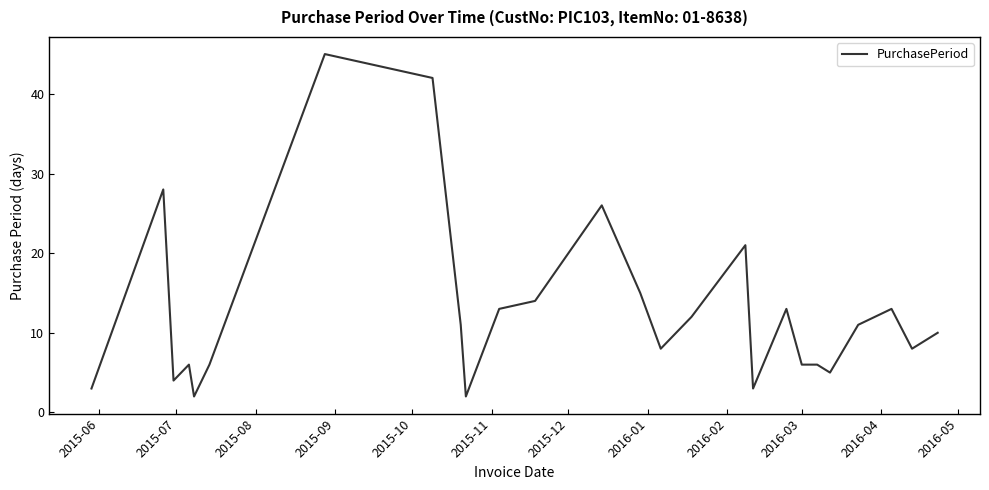

Reading left to right, extract all data points from this chart.

3	28	4	6	2	6	45	42	11	2	13	14	26	15	8	12	21	3	13	6	6	5	11	13	8	10